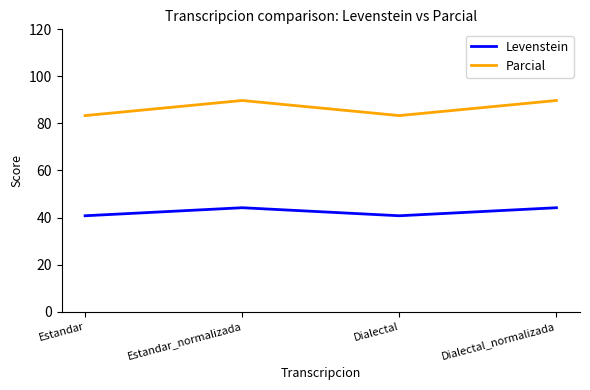

What is the difference between the second highest and minimum values in the Levenstein series?

3.4